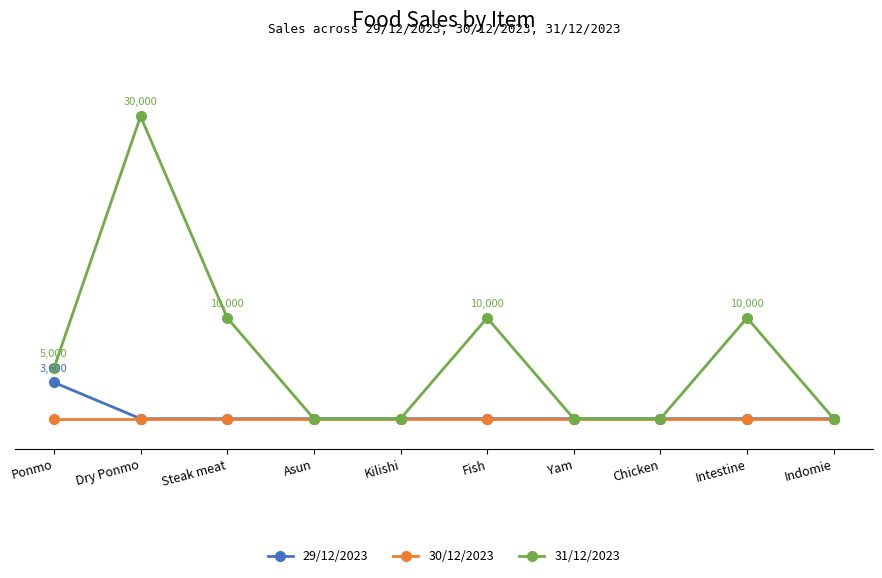

Where is the first local maximum for 31/12/2023?

Dry Ponmo